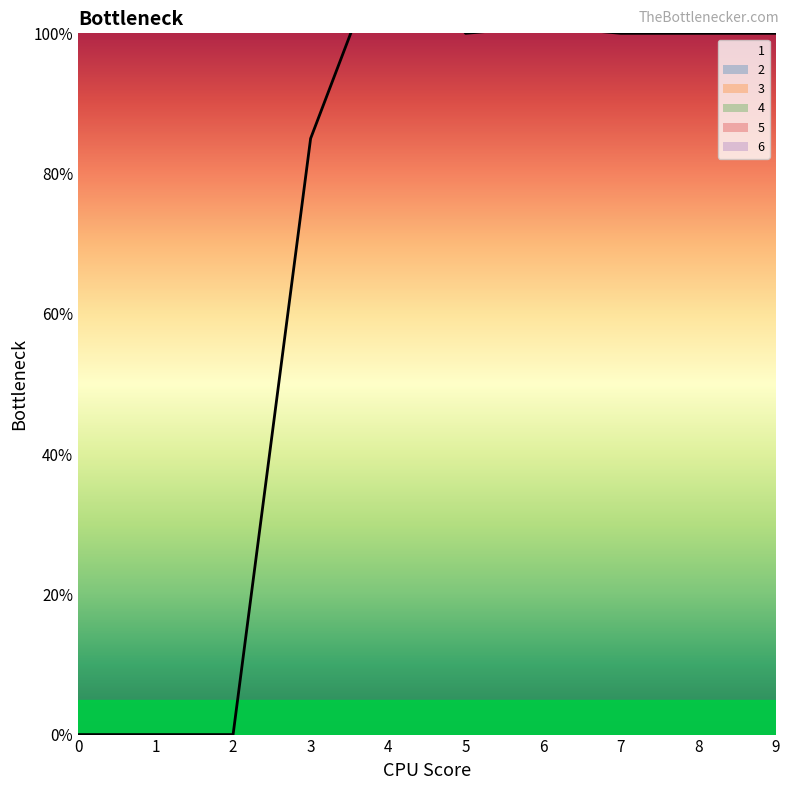

List the labels in order of 5 value, largest first.

0, 1, 2, 3, 4, 5, 6, 7, 8, 9